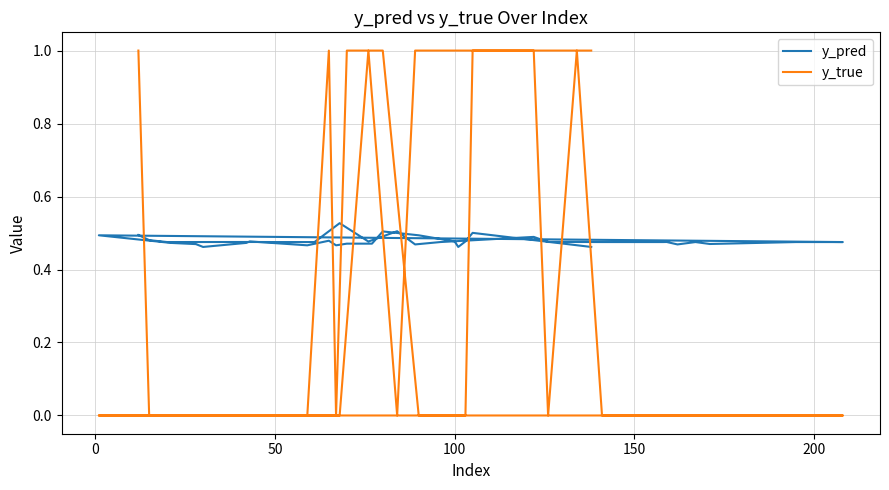

How many times do y_pred and y_true cross each other?

12